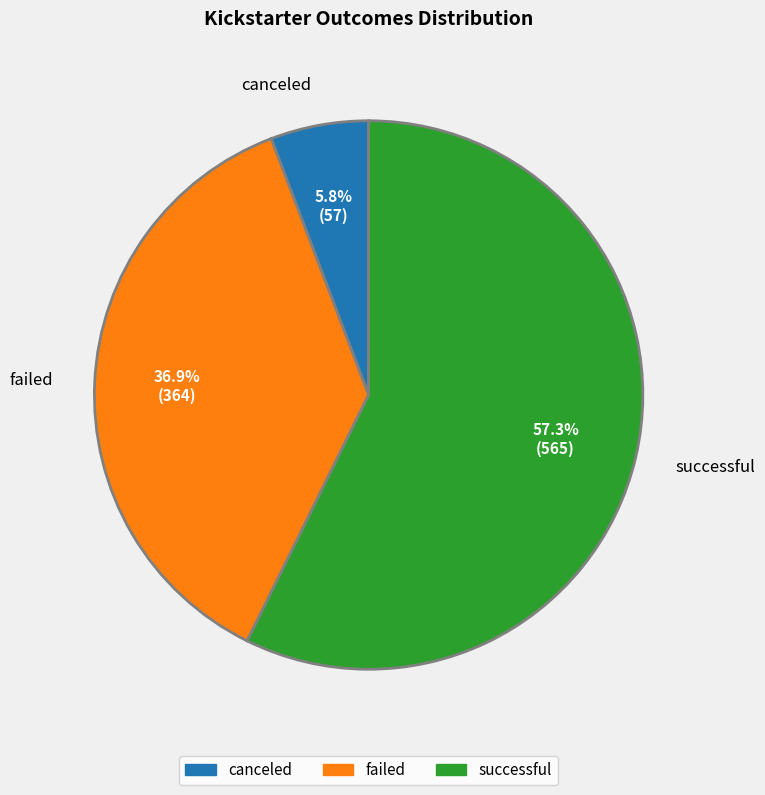

To the nearest percent, what is the combined percentage of failed and successful?

94%